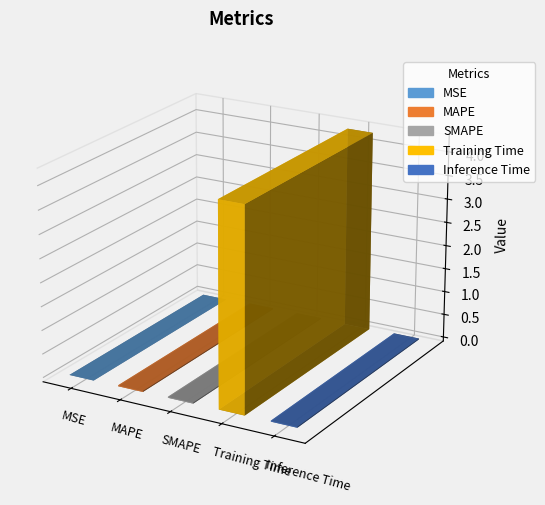

How many bars are there in total?

5